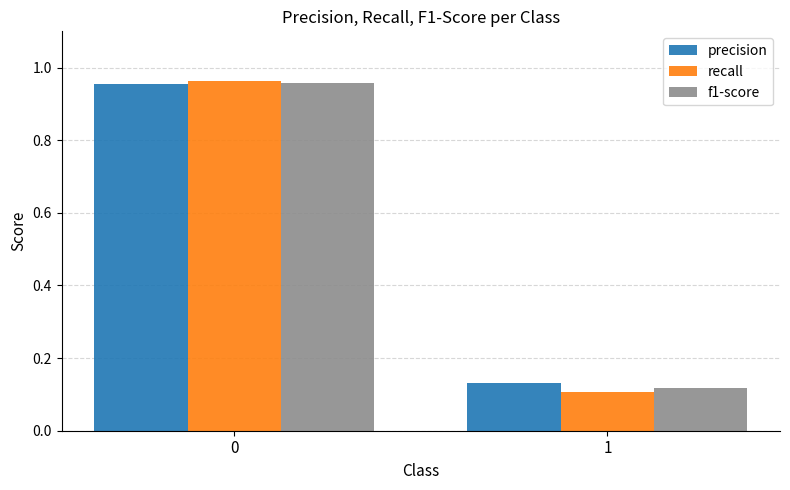

List the labels in order of precision value, largest first.

0, 1